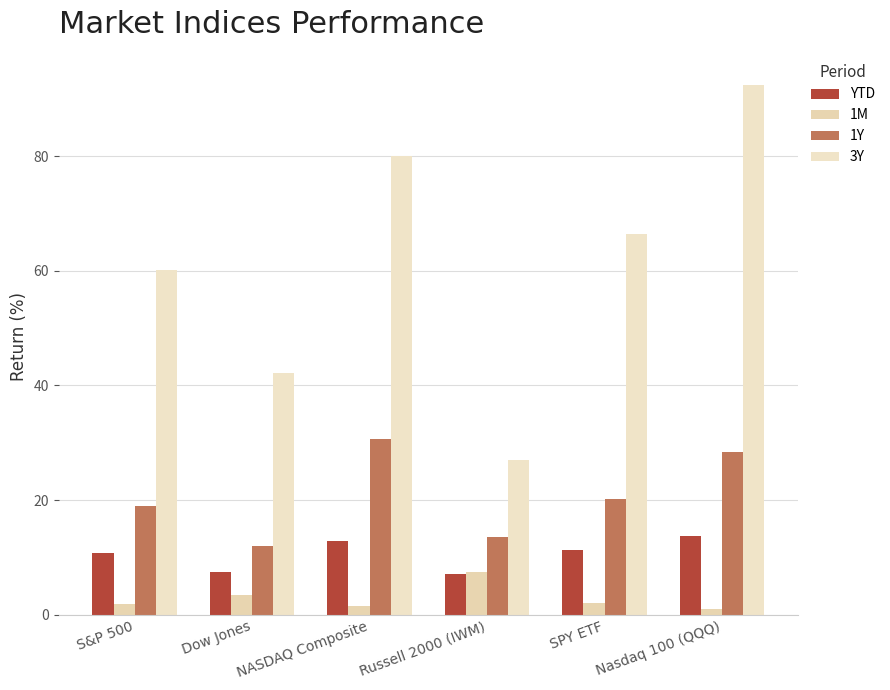

What is the spread (max minus min) of values at Russell 2000 (IWM)?

19.8